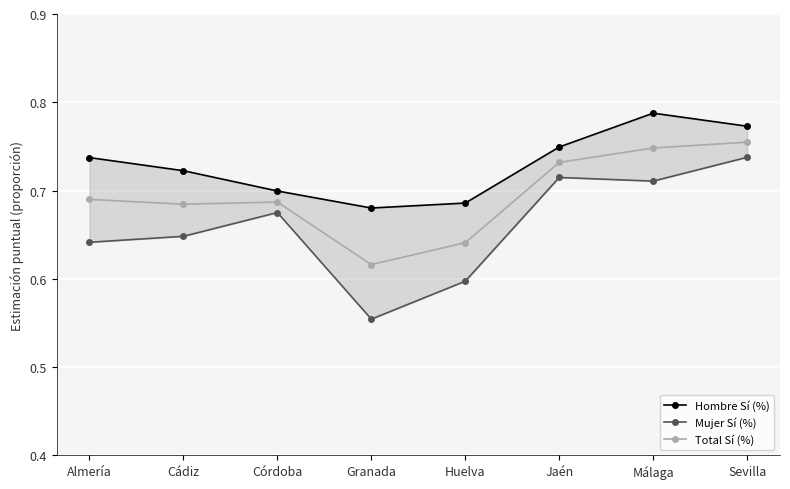

Which series has the largest total across all categories?

Hombre Sí (%)